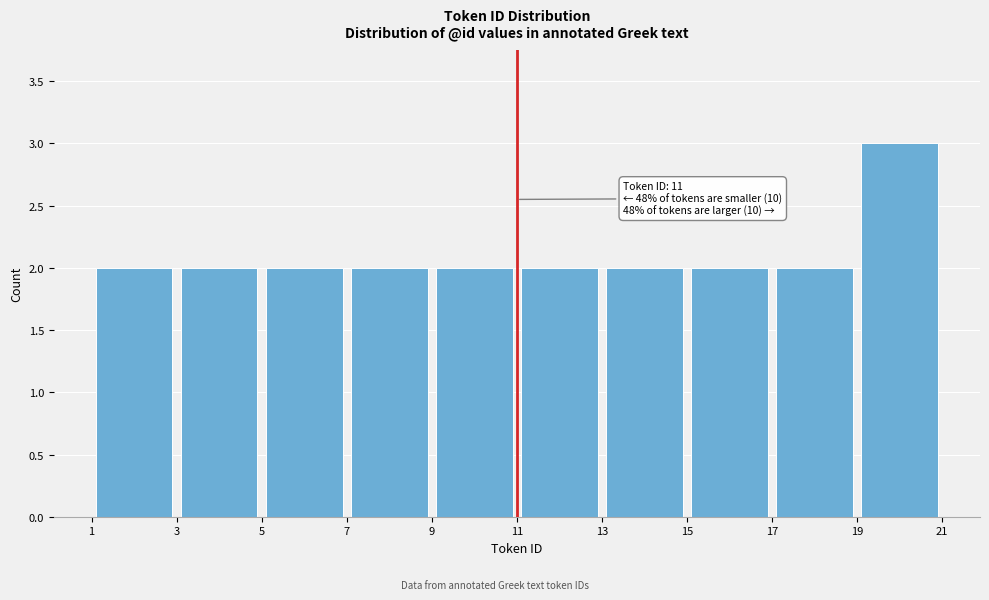

Which range on the x-axis has the tallest bar?

19 to 21